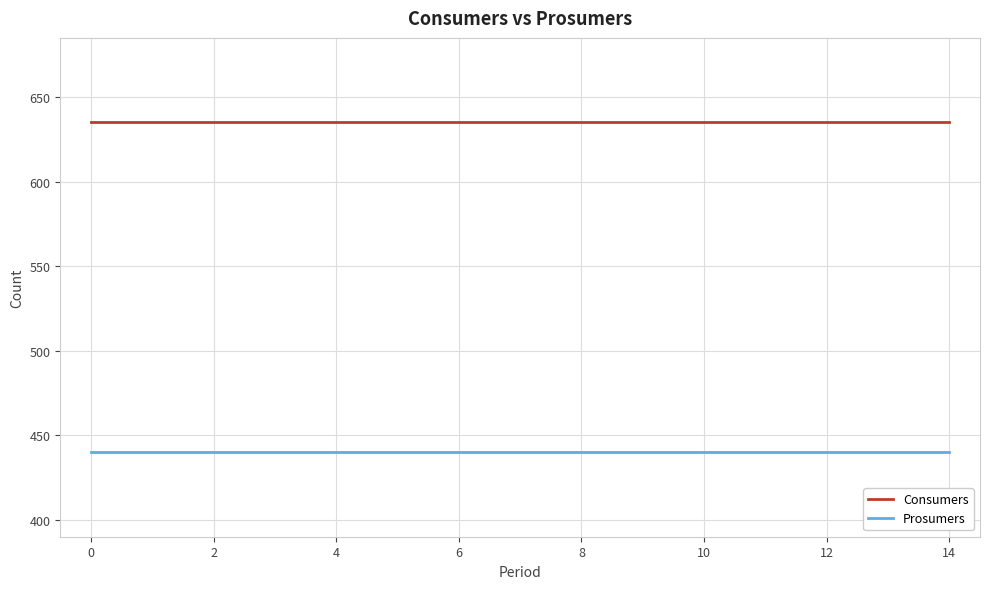

Rank the series by their maximum value, from lowest to highest.

Prosumers, Consumers